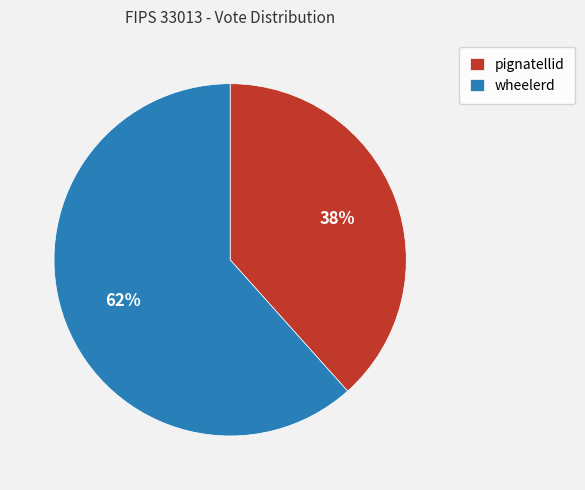

What is the smallest slice in the pie chart?

pignatellid